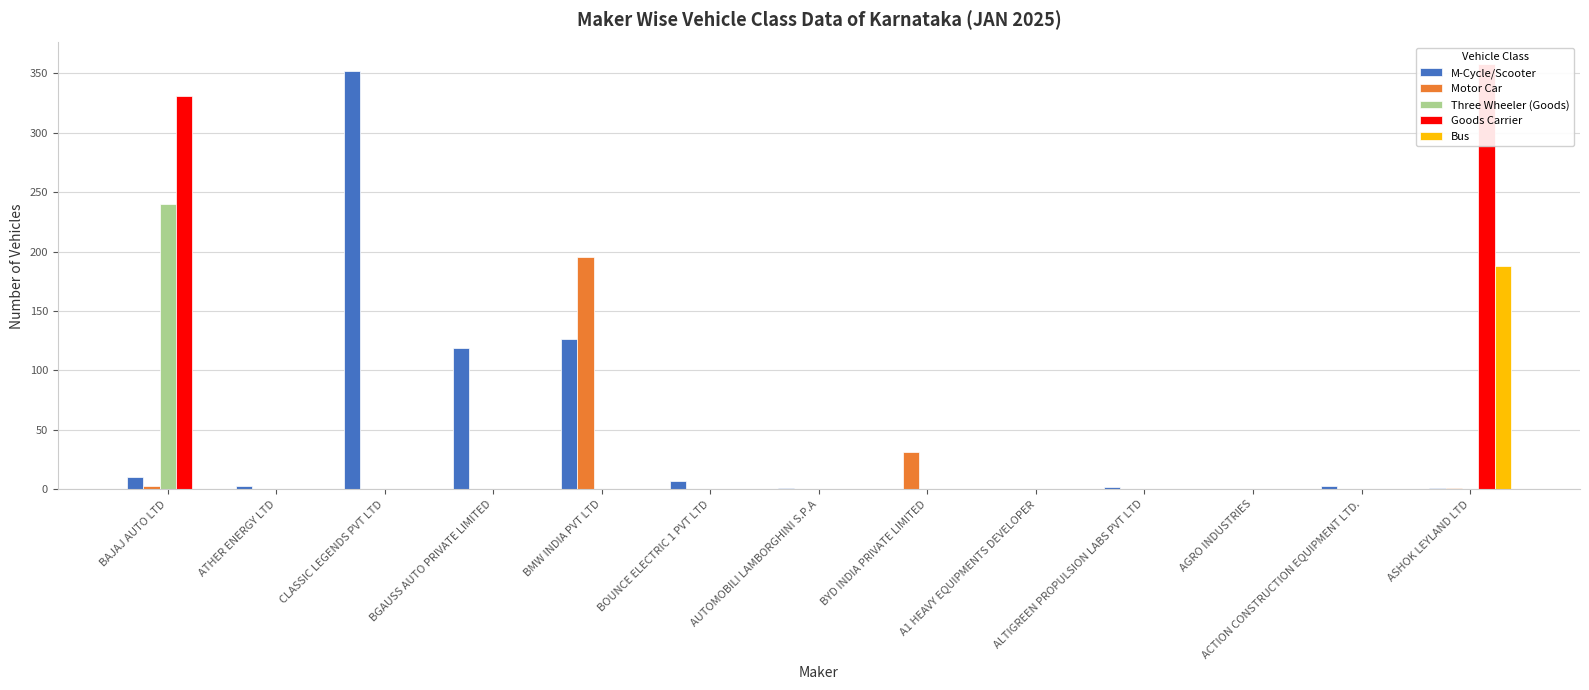

Which series changed the most between BMW INDIA PVT LTD and AGRO INDUSTRIES?

Motor Car